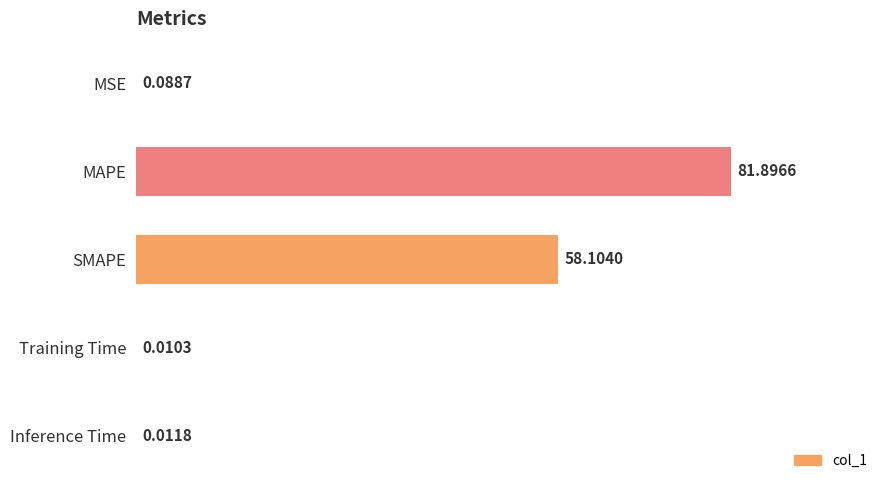

What is the change in value from MAPE to SMAPE?

-23.8